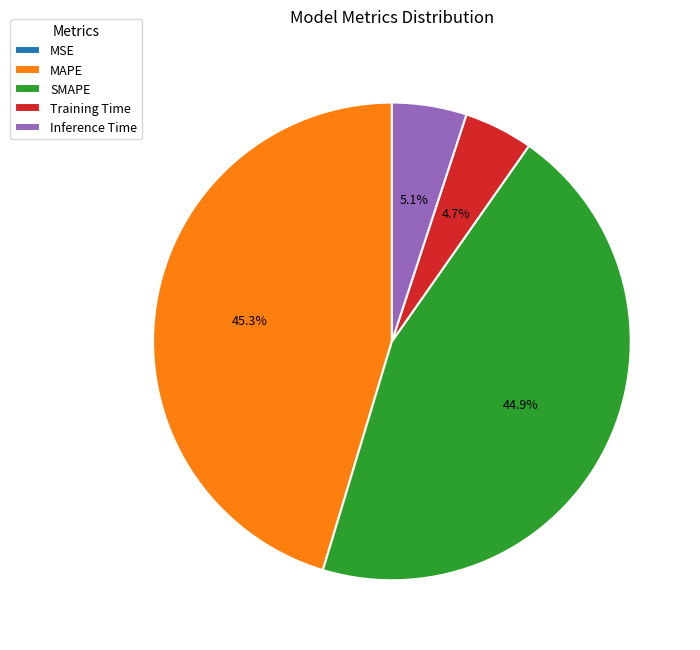

Does SMAPE account for over 50% of the chart?

No